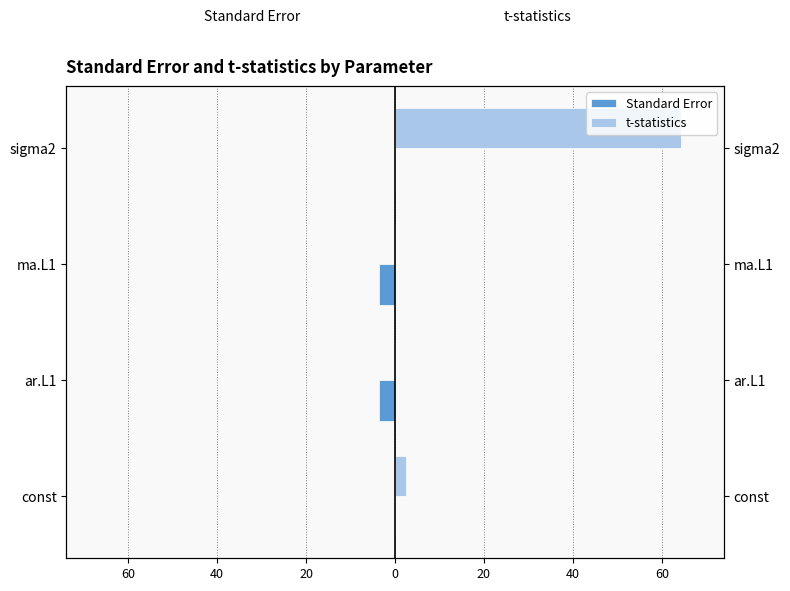

The value of t-statistics at ma.L1 is 0.0. True or false?

True